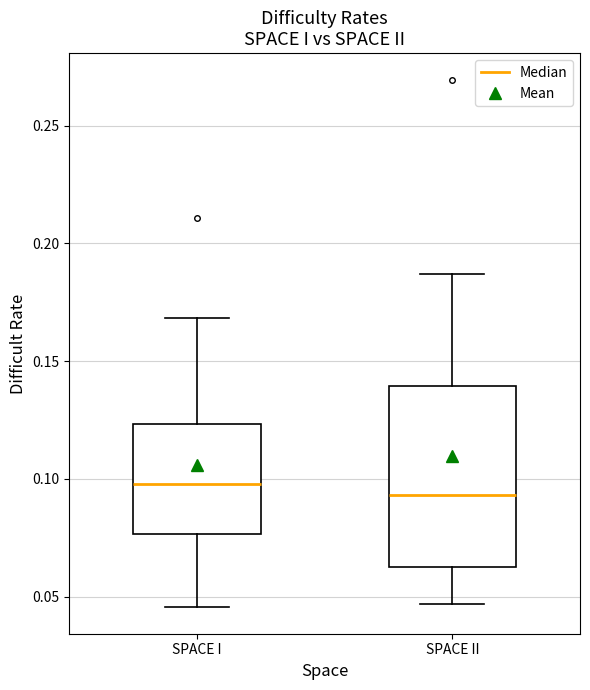

Reading left to right, transcribe this box plot: for each box, give where its median line is, the range the box spans, and where its two whiskers end, as read against the y-axis. The values are not printed on the chart, so give them approximately, as read against the axis.

SPACE I: median 0.100, box 0.075 to 0.125, whiskers 0.045 to 0.170
SPACE II: median 0.095, box 0.060 to 0.140, whiskers 0.045 to 0.185